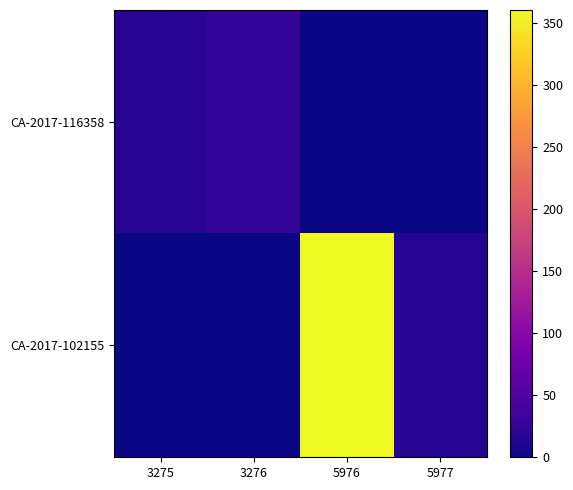

Which series has the largest total across all categories?

CA-2017-102155